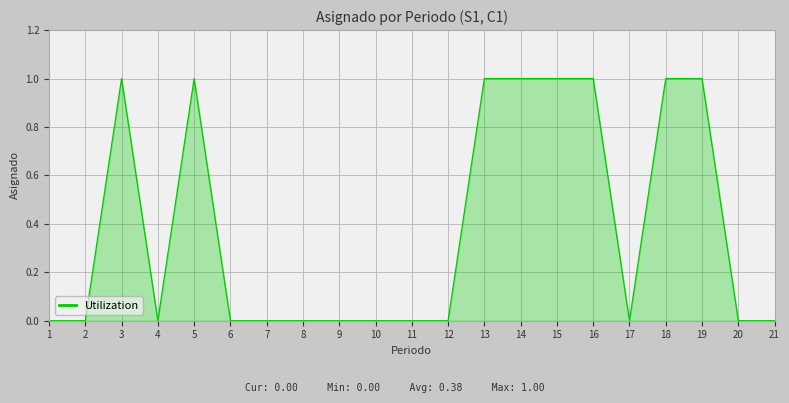

Does the chart display data point markers on the line(s)?

No